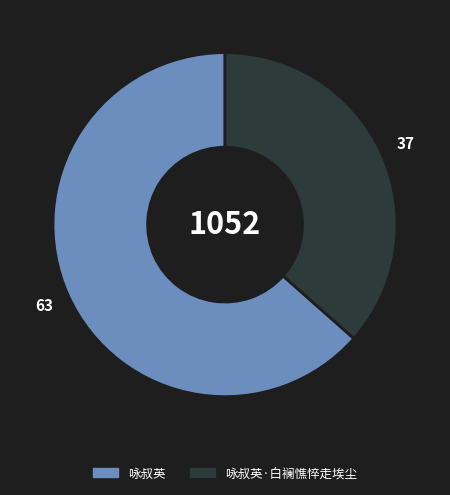

What is the majority slice?

咏叔英